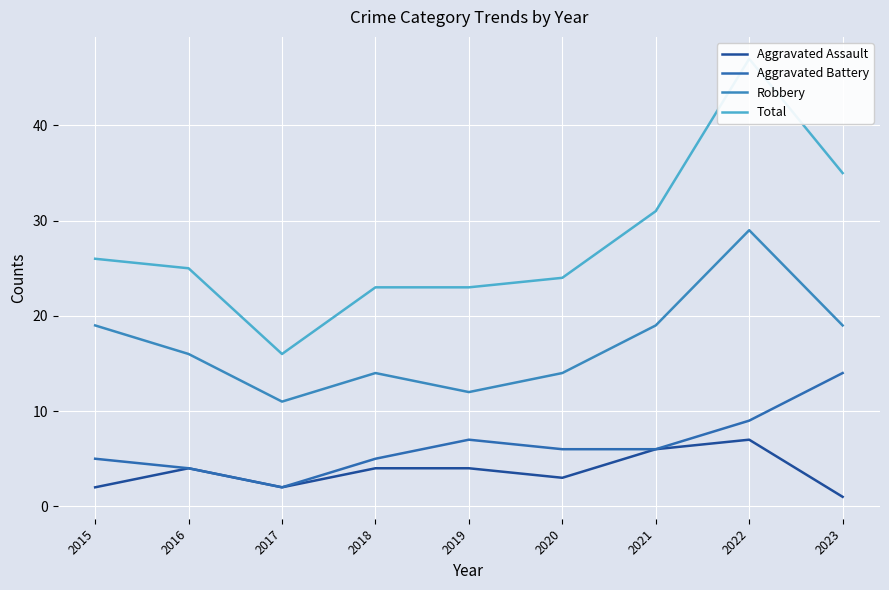

Between 2017 and 2020, which is larger?

2020